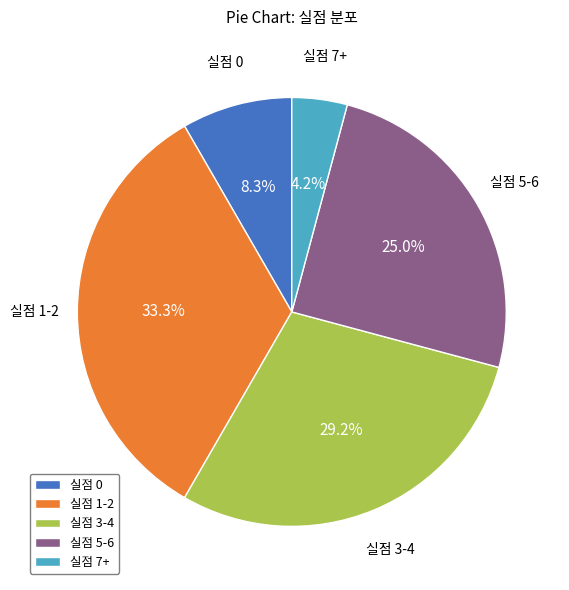

Does 실점 3-4 represent more than half of the total?

No